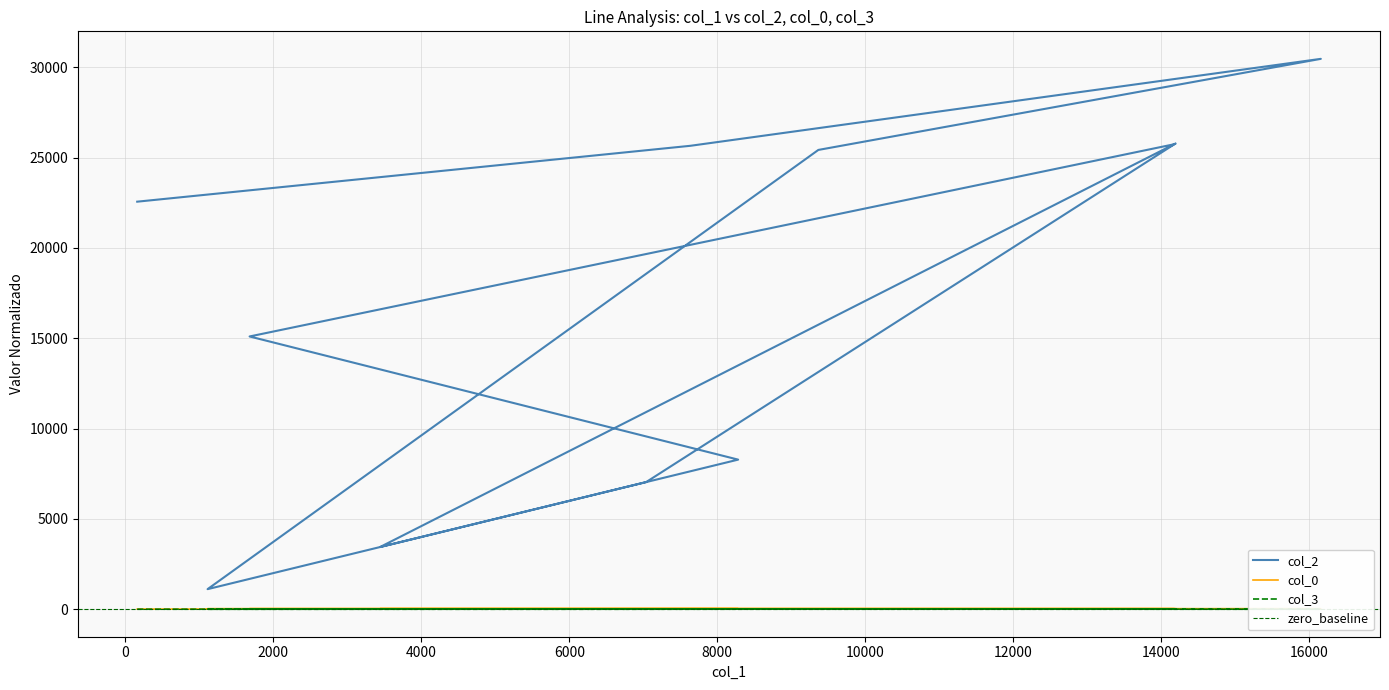

What is the sum of all col_2 values?

190625.0